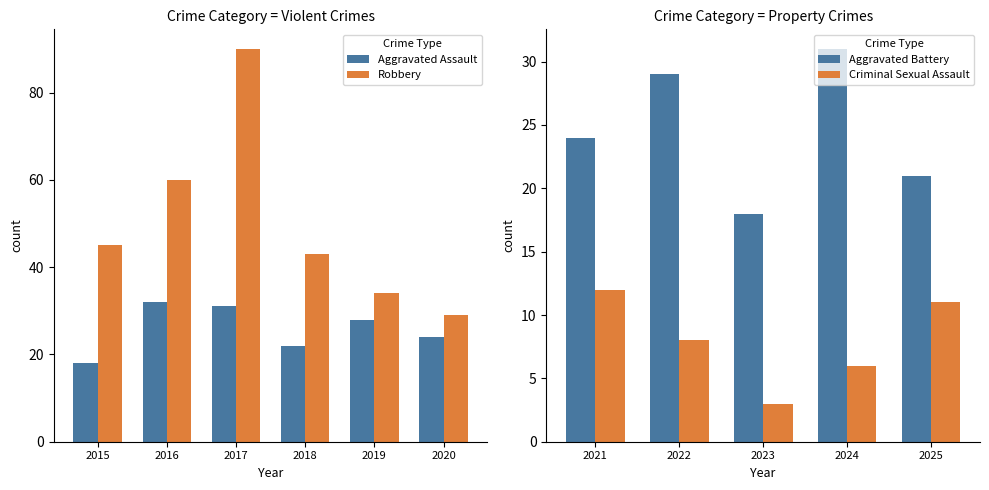

Is the value of Robbery at 2015 greater than the value of Aggravated Assault at 2016?

Yes